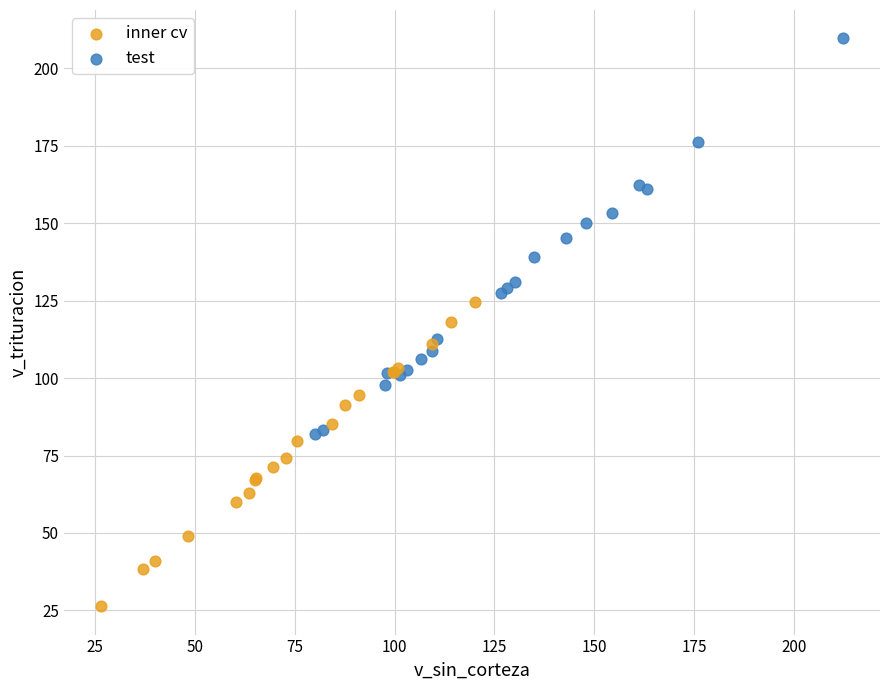

Which series reaches the maximum Y coordinate?

test